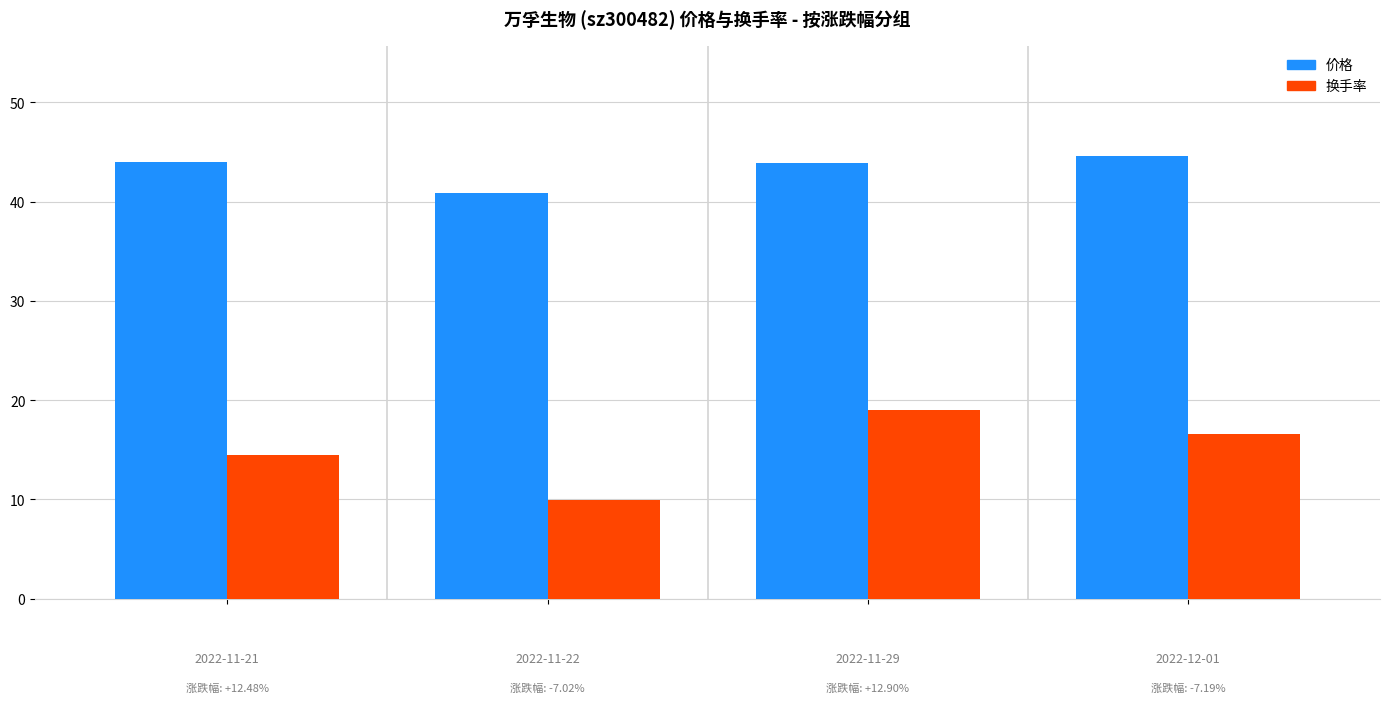

How many bars are there in each group?

2